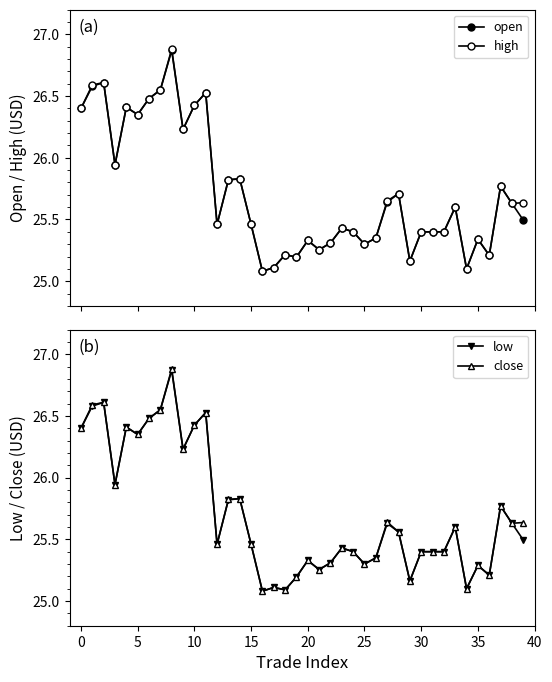

What is the lowest value of the low series?

25.1